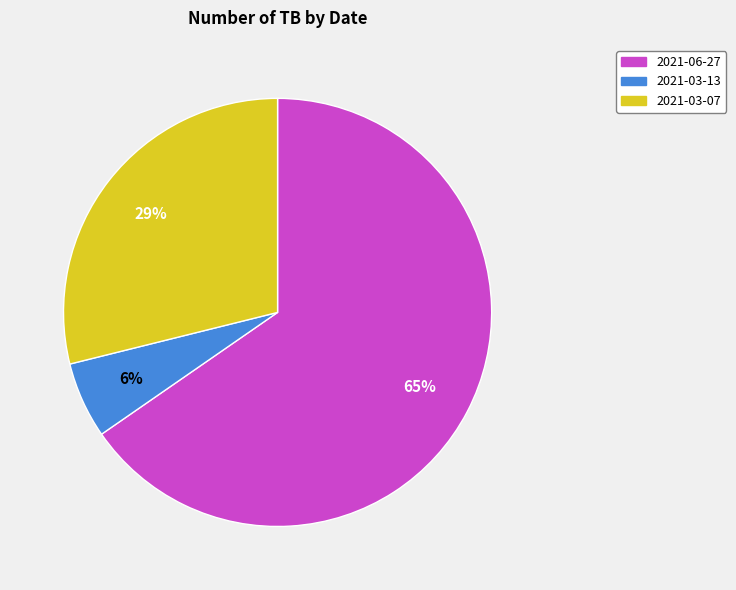

Which category has the smallest portion of the pie?

2021-03-13